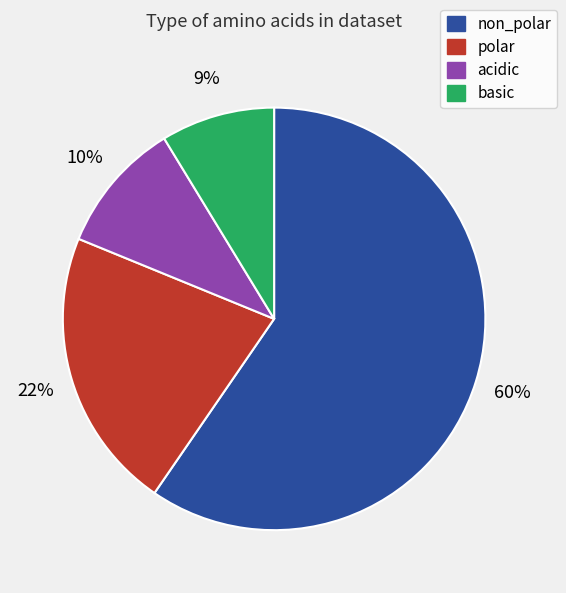

To the nearest percent, what is the average slice percentage?

25%